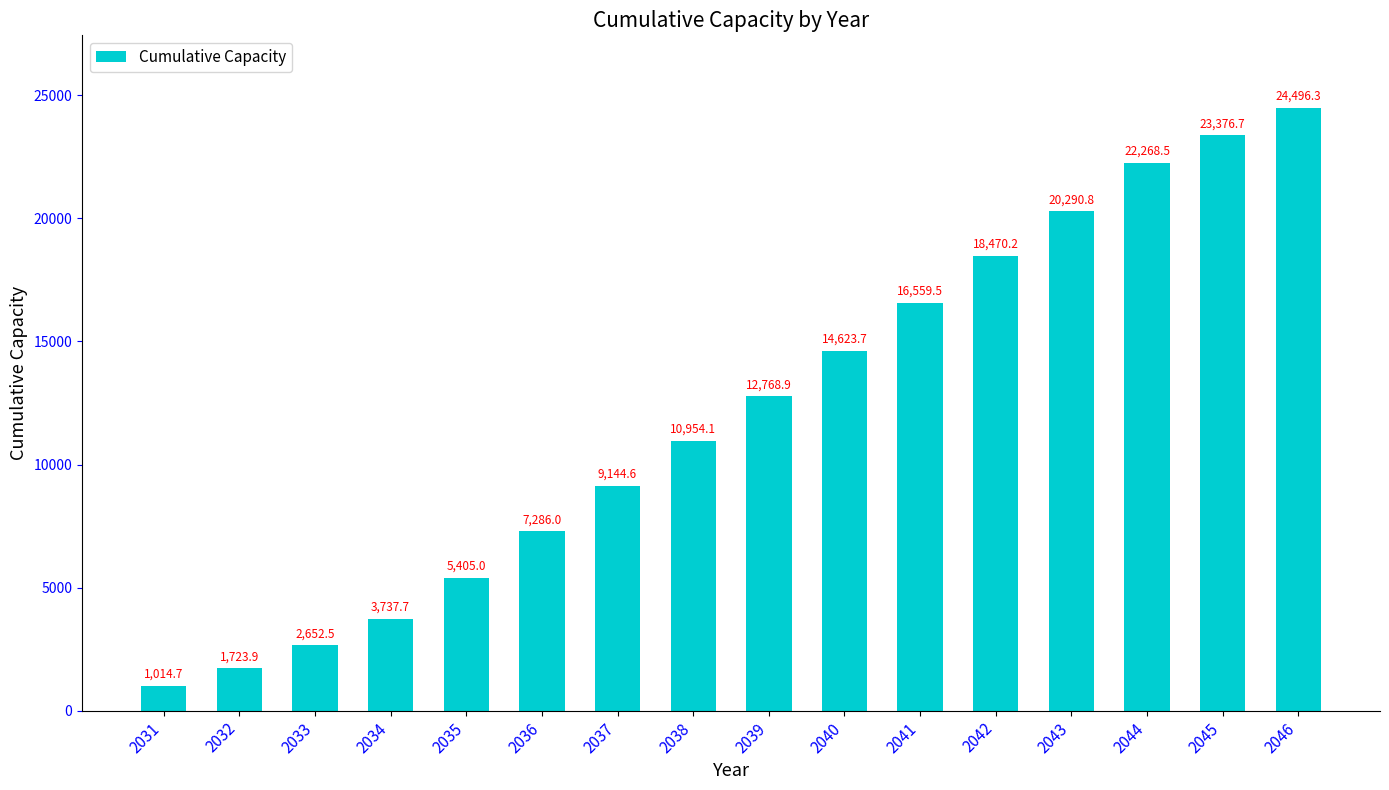

What is the difference between the values at 2036 and 2032?

5562.1